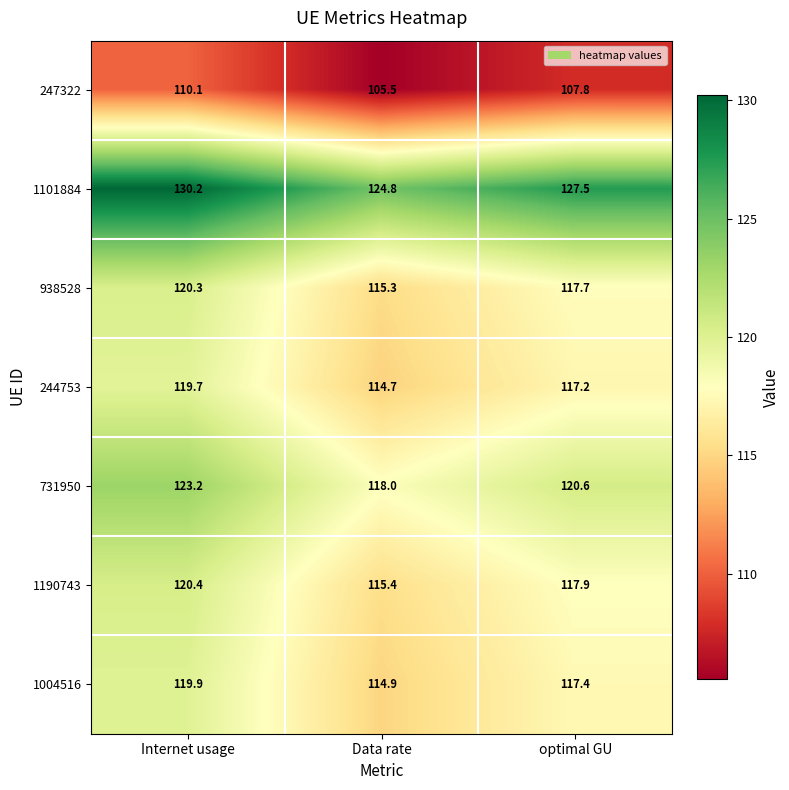

Is it true that 244753 equals 51.3 at optimal GU?

False